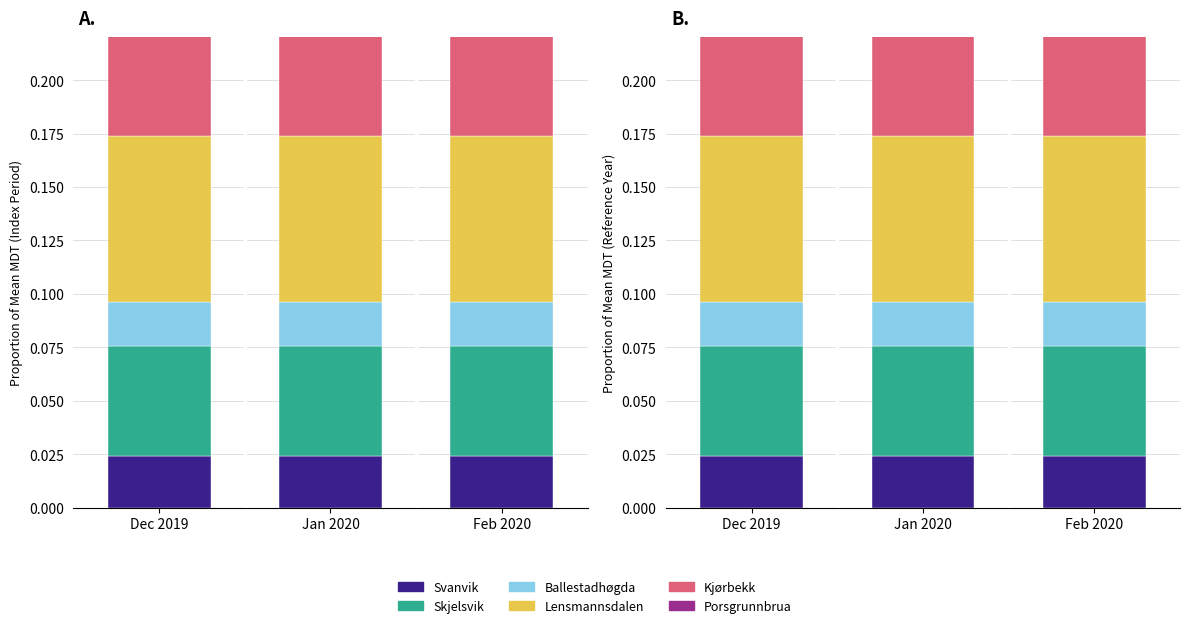

Reading right to left, list all the values displayed in this chart.

Svanvik: Feb 2020=0.0	Jan 2020=0.0	Dec 2019=0.0
Skjelsvik: Feb 2020=0.1	Jan 2020=0.1	Dec 2019=0.1
Ballestadhøgda: Feb 2020=0.0	Jan 2020=0.0	Dec 2019=0.0
Lensmannsdalen: Feb 2020=0.1	Jan 2020=0.1	Dec 2019=0.1
Kjørbekk: Feb 2020=0.1	Jan 2020=0.1	Dec 2019=0.1
Porsgrunnbrua: Feb 2020=0.1	Jan 2020=0.1	Dec 2019=0.1